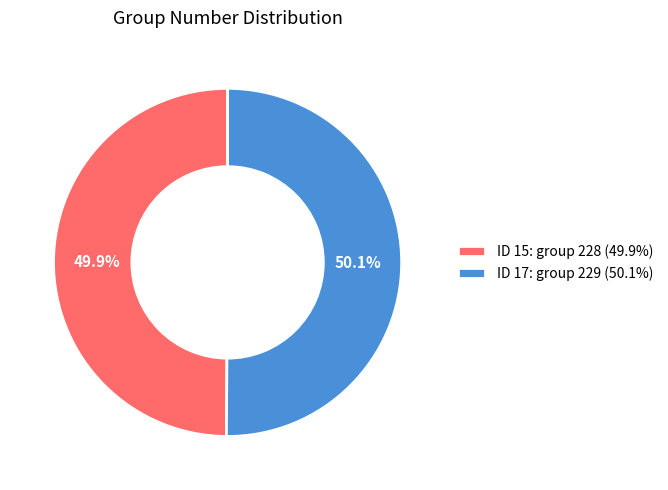

What is the total percentage of ID 17: group 229 (50.1%) and ID 15: group 228 (49.9%)?

100.0%